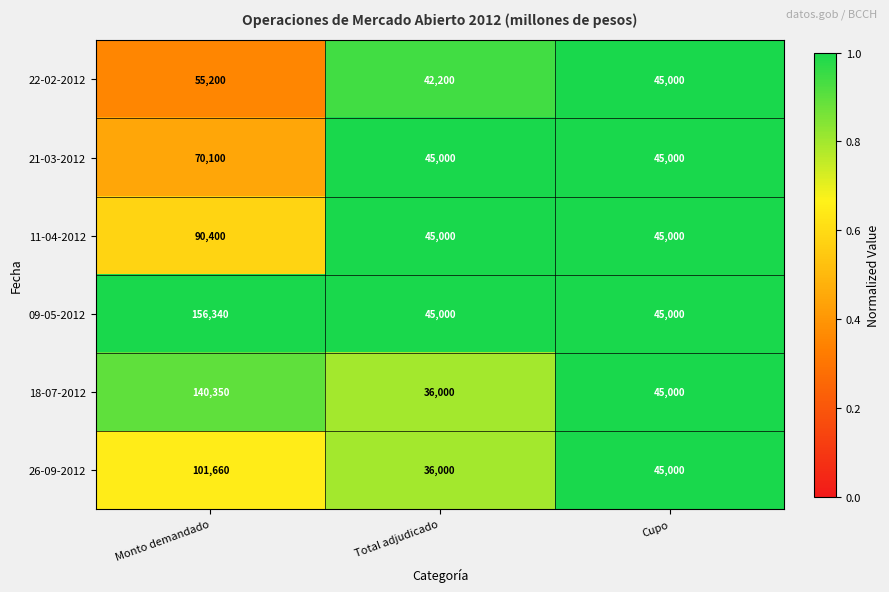

What is the total value across all series at Cupo?

270000